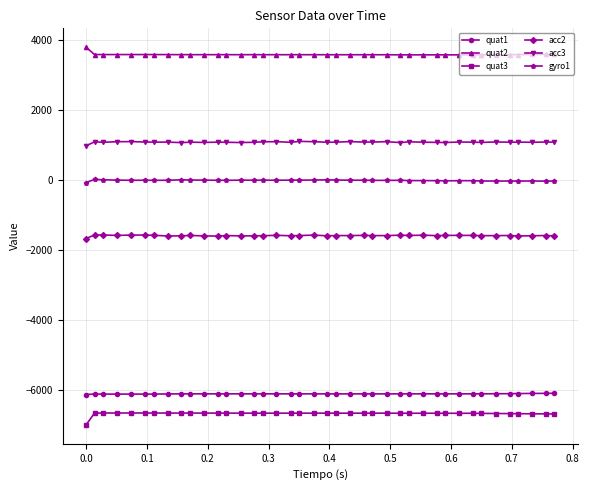

Is this an area chart (filled region under the line)?

No